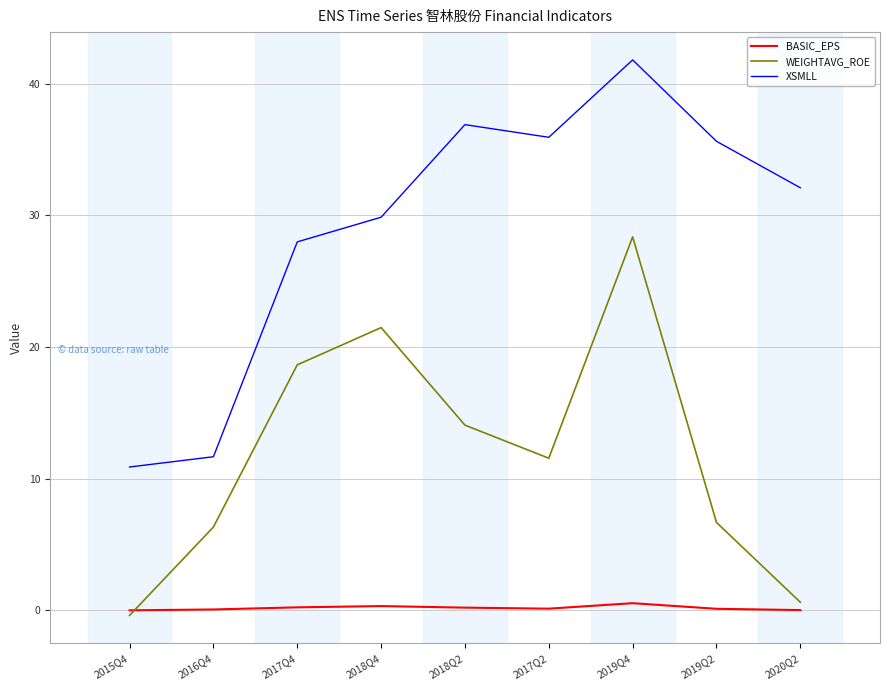

What is the difference between the maximum and minimum values in the XSMLL series?

30.9